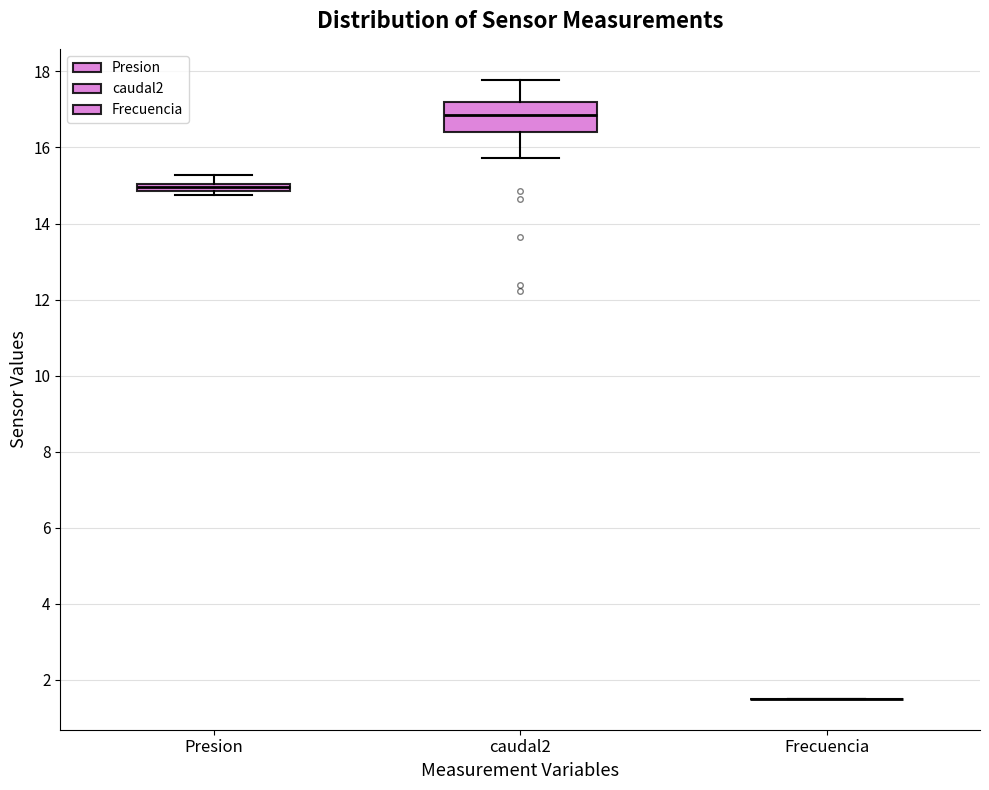

Where does the lower whisker of the box for caudal2 end on the y-axis? The values are not printed on the chart, so give them approximately, as read against the axis.

15.8